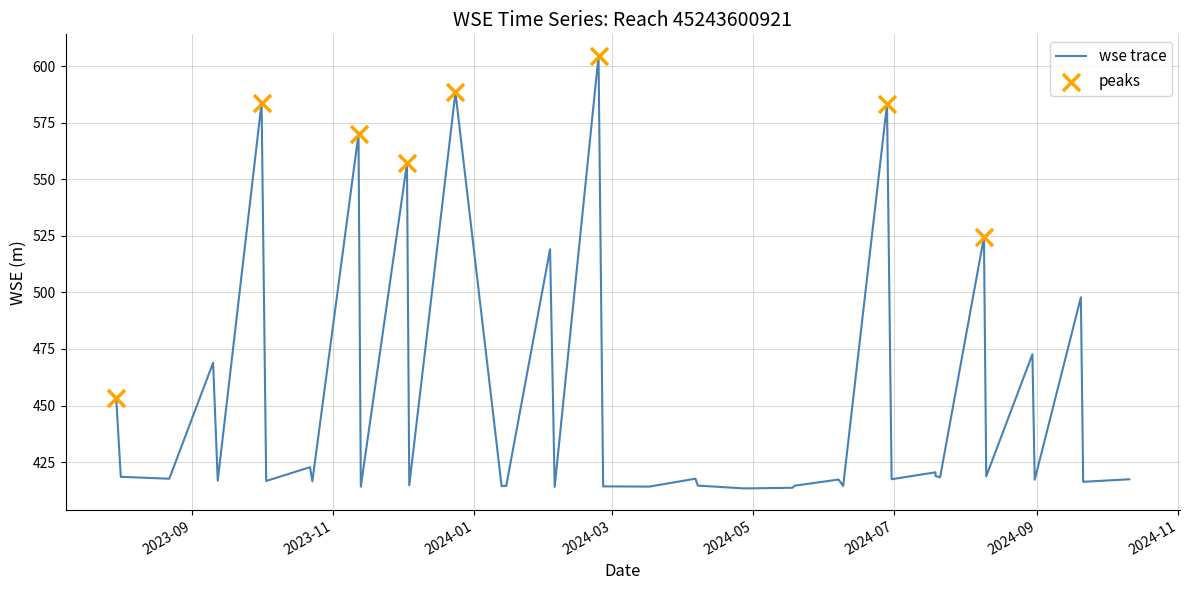

Which has a higher value, 2023-11-12 or 2023-08-01?

2023-11-12